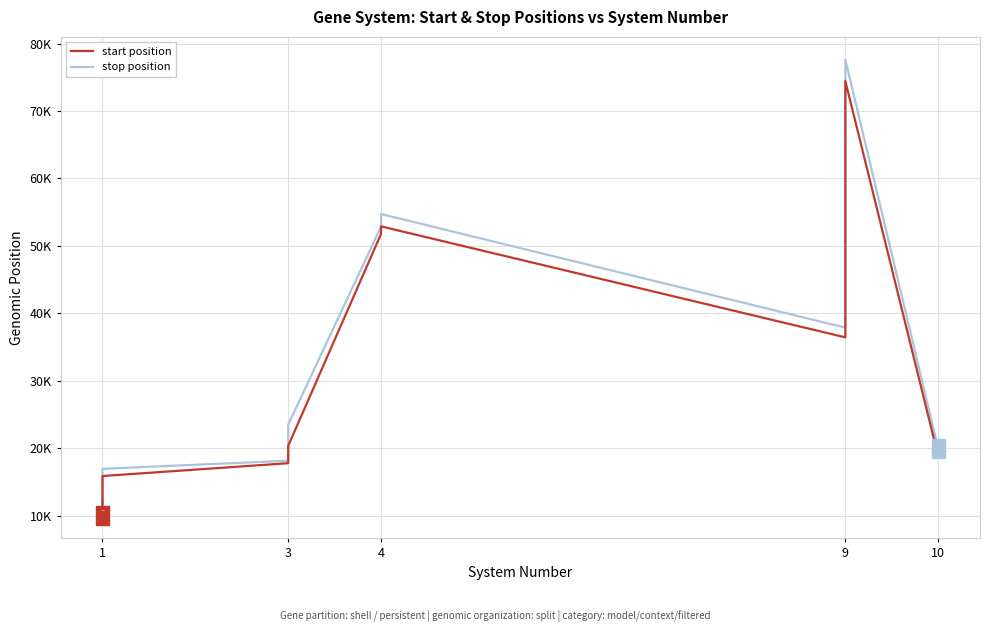

Which series contains the lowest Y value?

start position